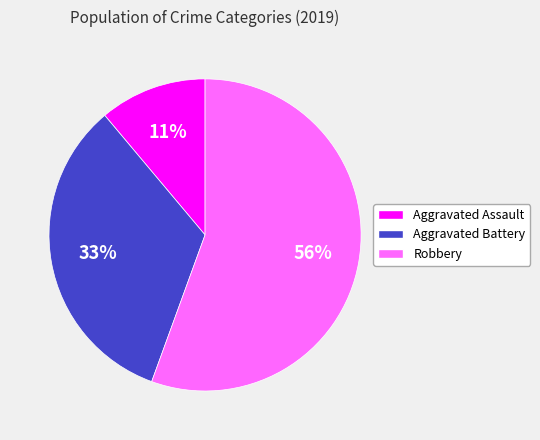

To the nearest percent, what is the average slice percentage?

33%